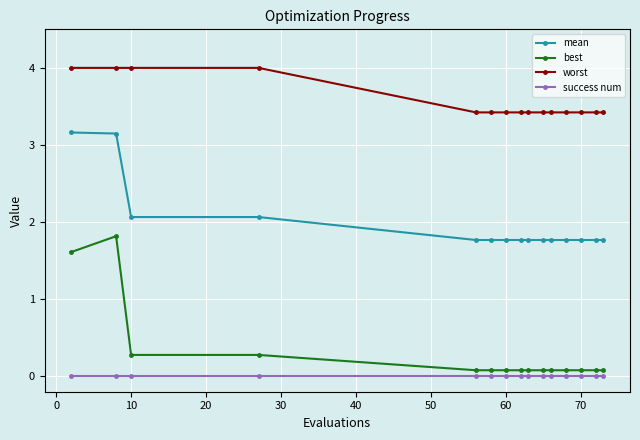

Which series has the largest total across all categories?

worst